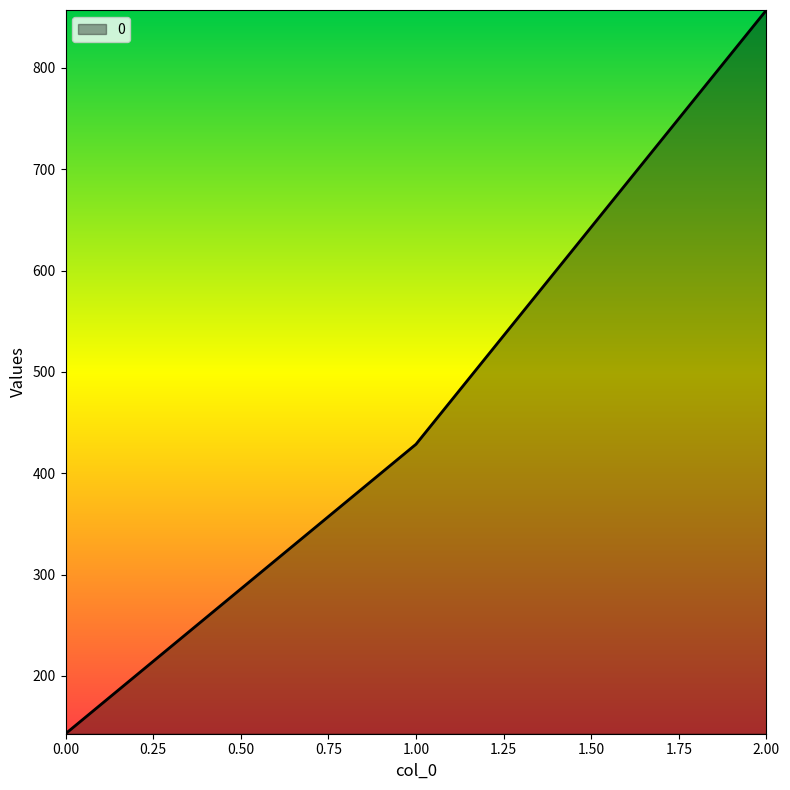

At which label does the data first exceed 428?

1.00